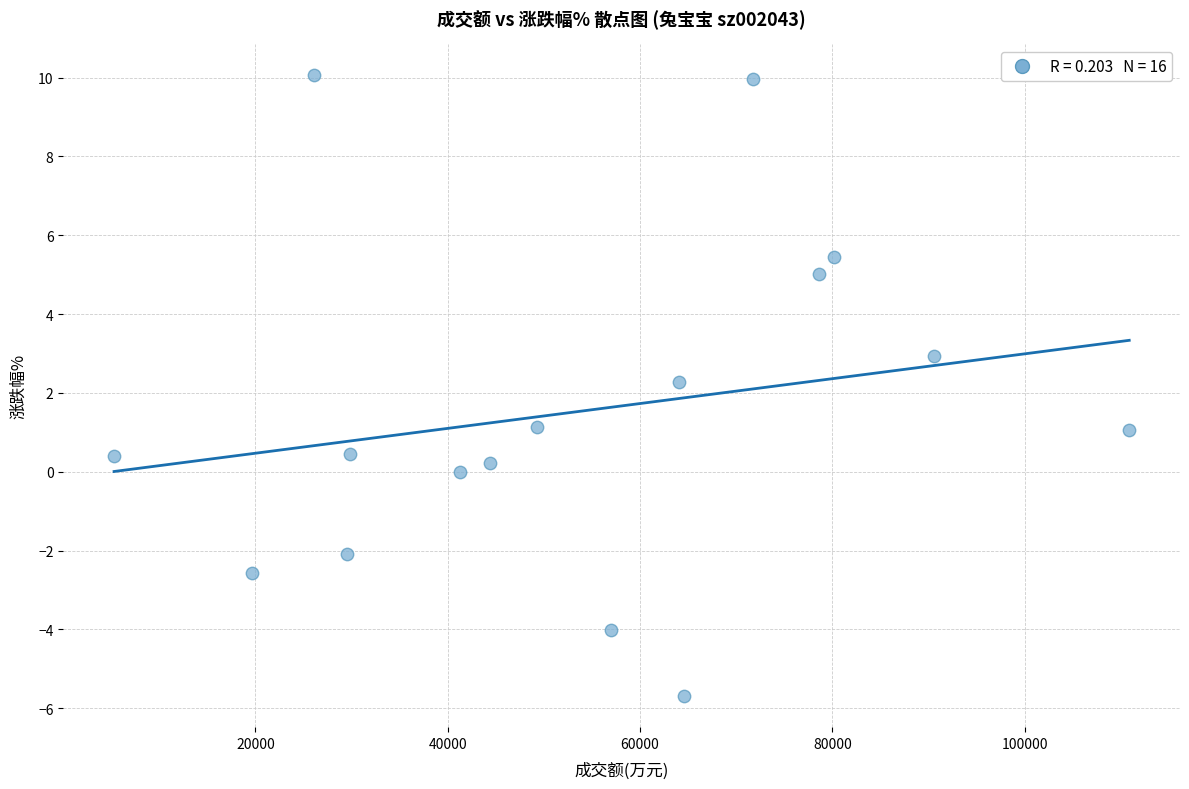

What is the range of X values (max minus min)?

105569.0